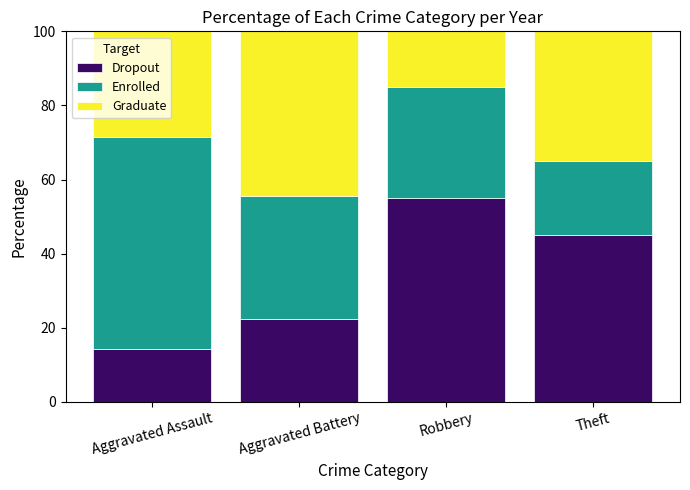

Count the number of categories in the chart.

4